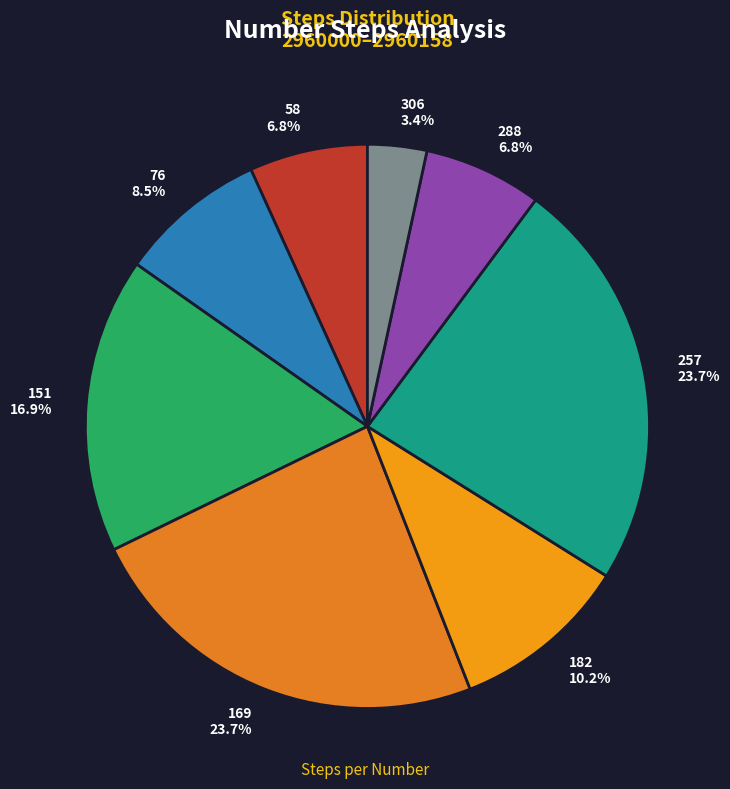

To the nearest percent, what is the difference between the largest and smallest slice percentages?

20%